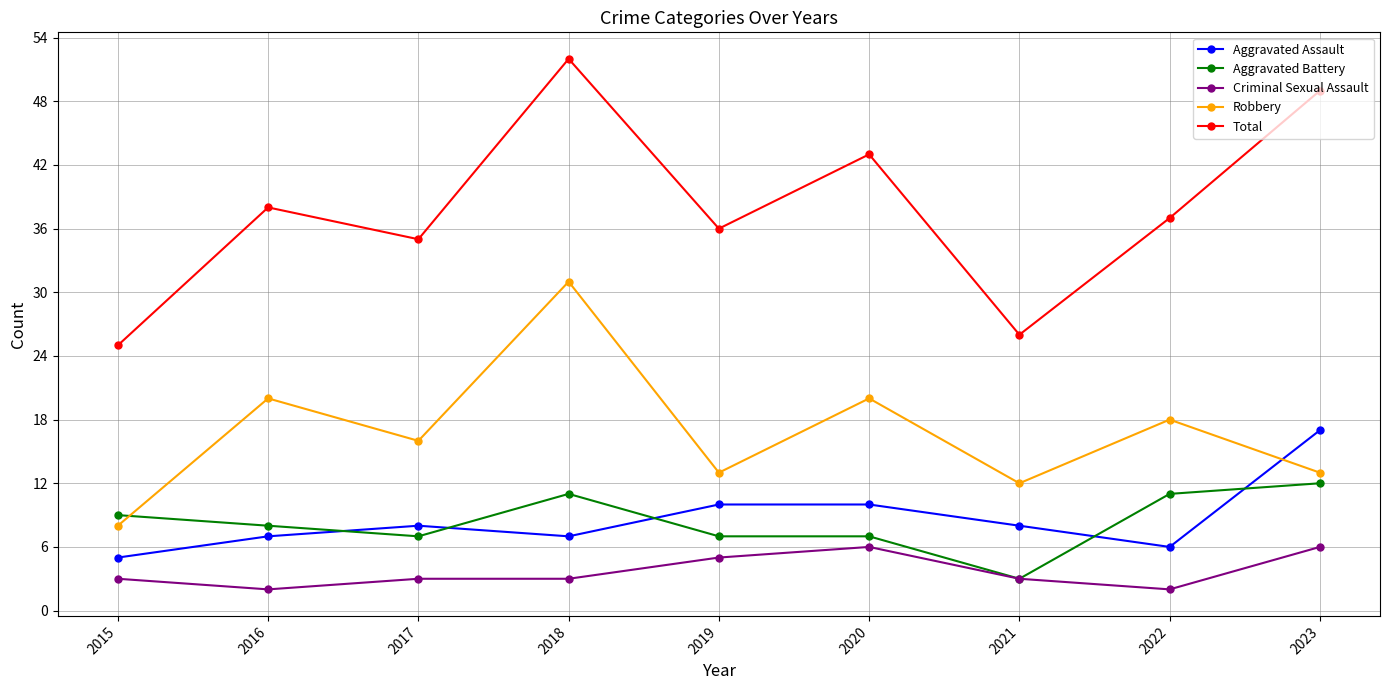

Where do Aggravated Battery and Aggravated Assault first cross each other?

2016 and 2017